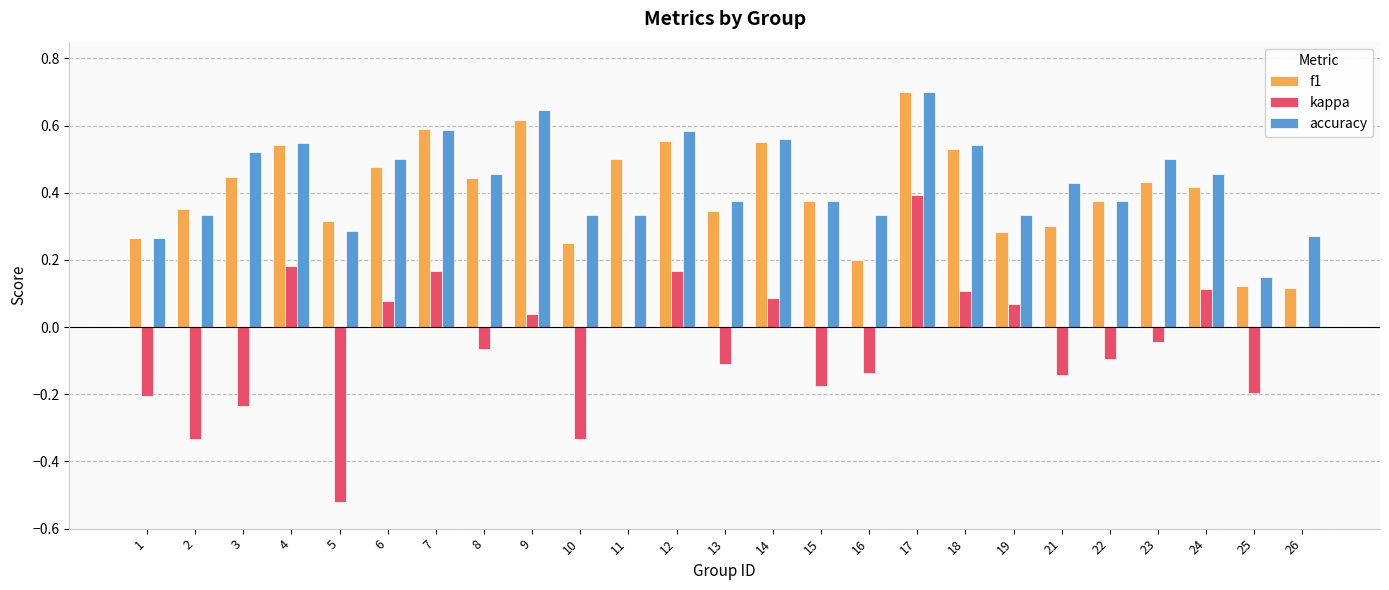

What is the sum of all accuracy values?

10.8